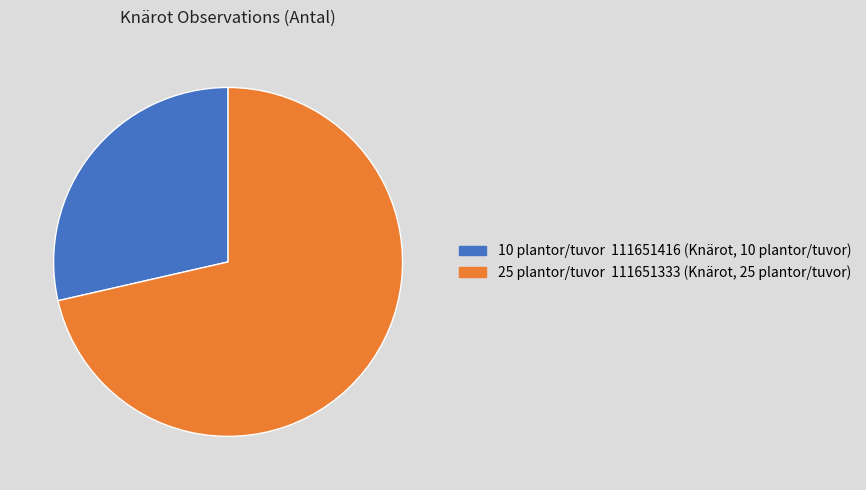

Is there a majority slice in this chart?

Yes